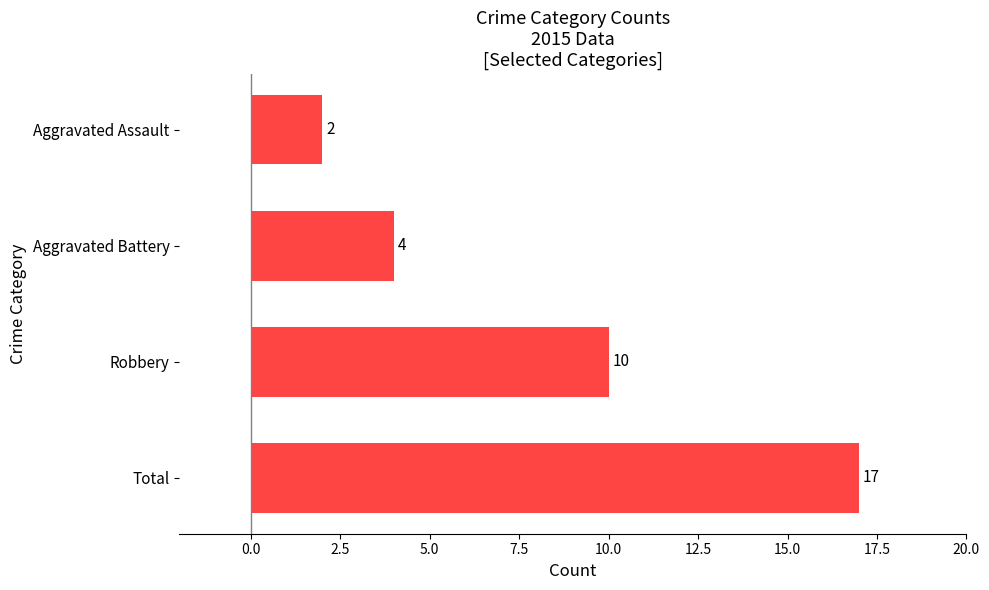

How many categories are shown in the chart?

4